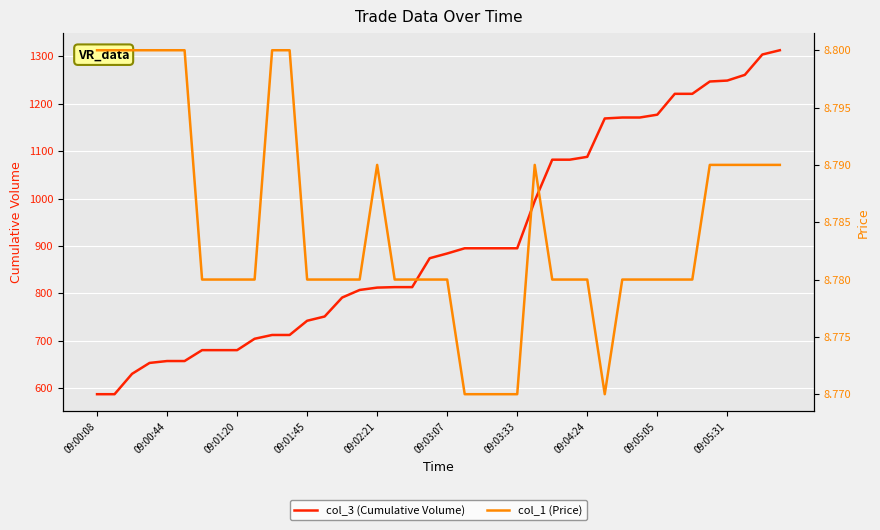

Reading right to left, what are all the values shown in this chart?

col_3 (Cumulative Volume): 1313.0	1304.0	1261.0	1249.0	1247.0	1221.0	1221.0	1177.0	1171.0	1171.0	1169.0	1088.0	1082.0	1082.0	995.0	895.0	895.0	895.0	895.0	884.0	874.0	813.0	813.0	812.0	807.0	791.0	751.0	742.0	712.0	712.0	704.0	680.0	680.0	680.0	657.0	657.0	653.0	630.0	587.0	587.0
col_1 (Price): 8.8	8.8	8.8	8.8	8.8	8.8	8.8	8.8	8.8	8.8	8.8	8.8	8.8	8.8	8.8	8.8	8.8	8.8	8.8	8.8	8.8	8.8	8.8	8.8	8.8	8.8	8.8	8.8	8.8	8.8	8.8	8.8	8.8	8.8	8.8	8.8	8.8	8.8	8.8	8.8